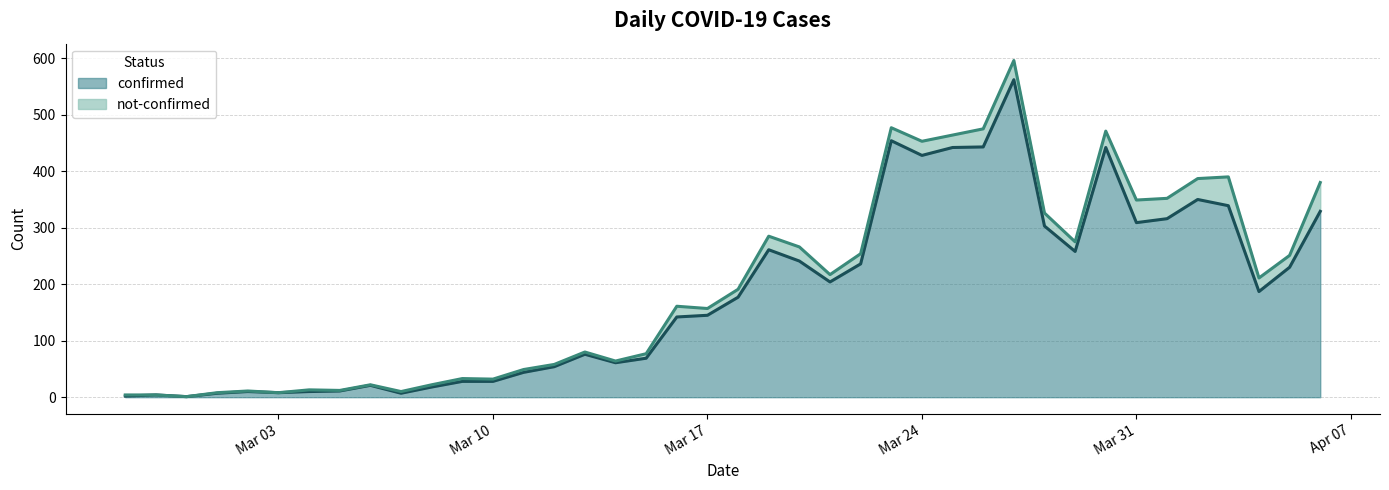

Is it true that the value at 2020-03-25 is 150?

False